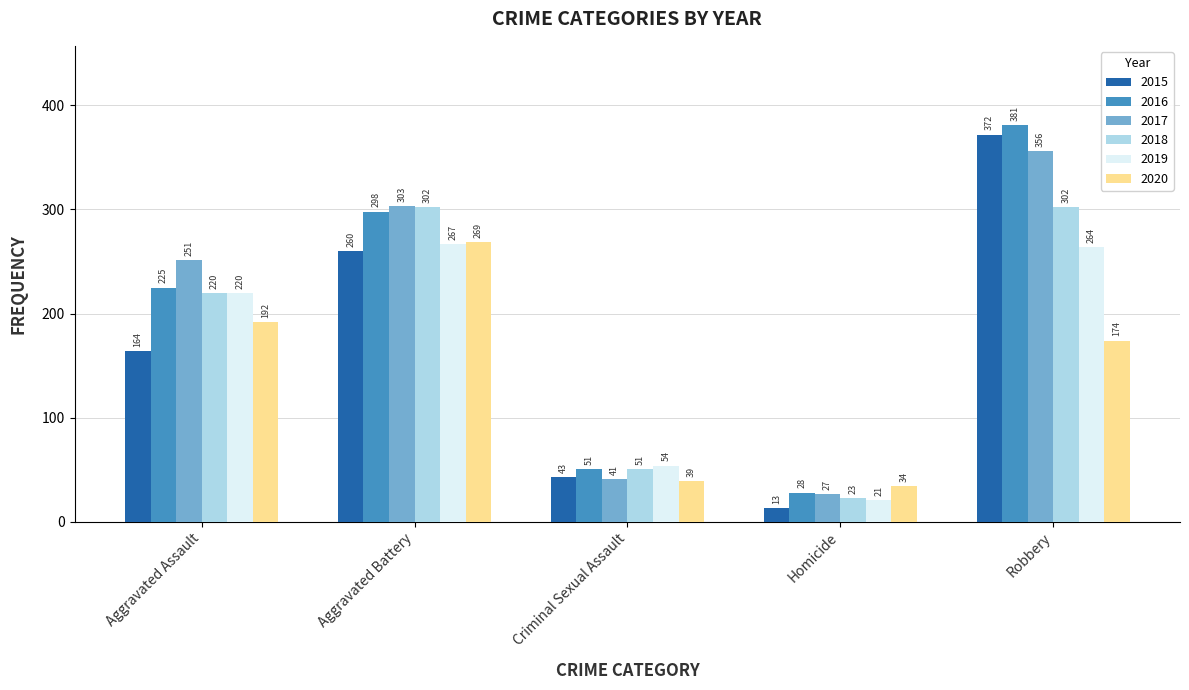

True or false: 2019 has a value of 460 at Robbery.

False